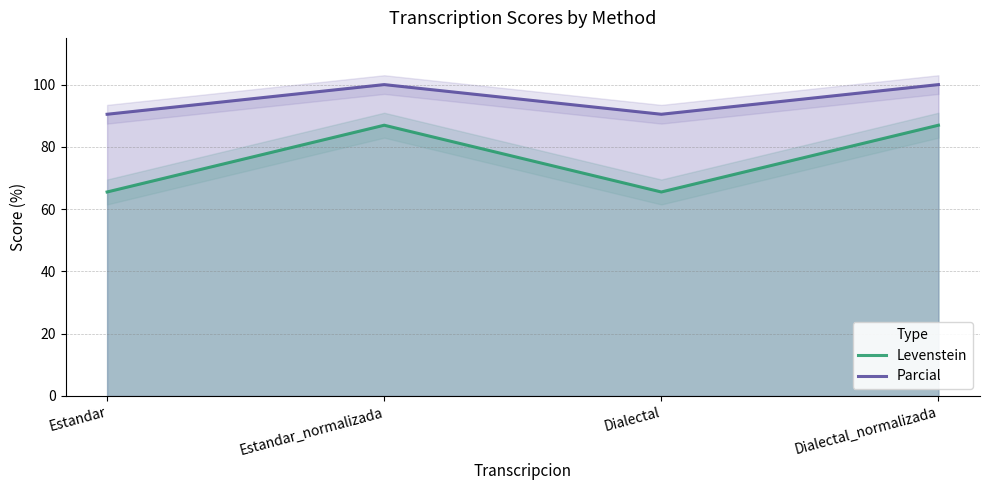

What is the difference between the maximum and minimum values in the Levenstein series?

21.4